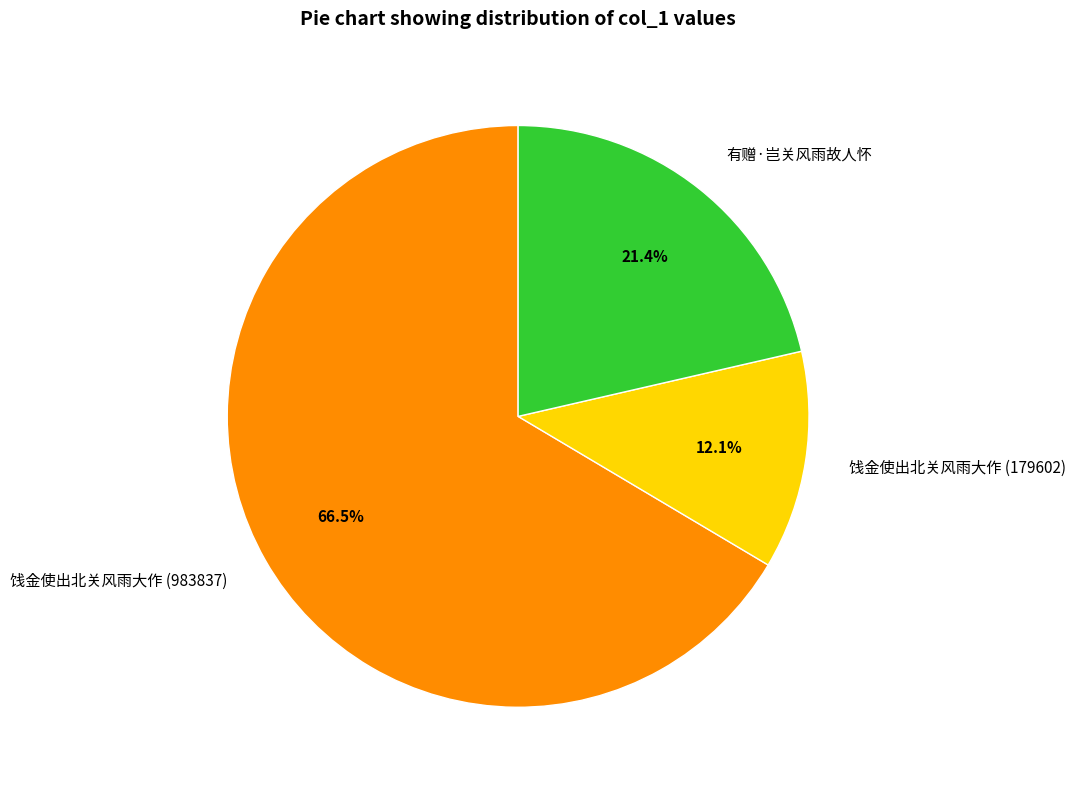

Does any single category account for the majority?

Yes